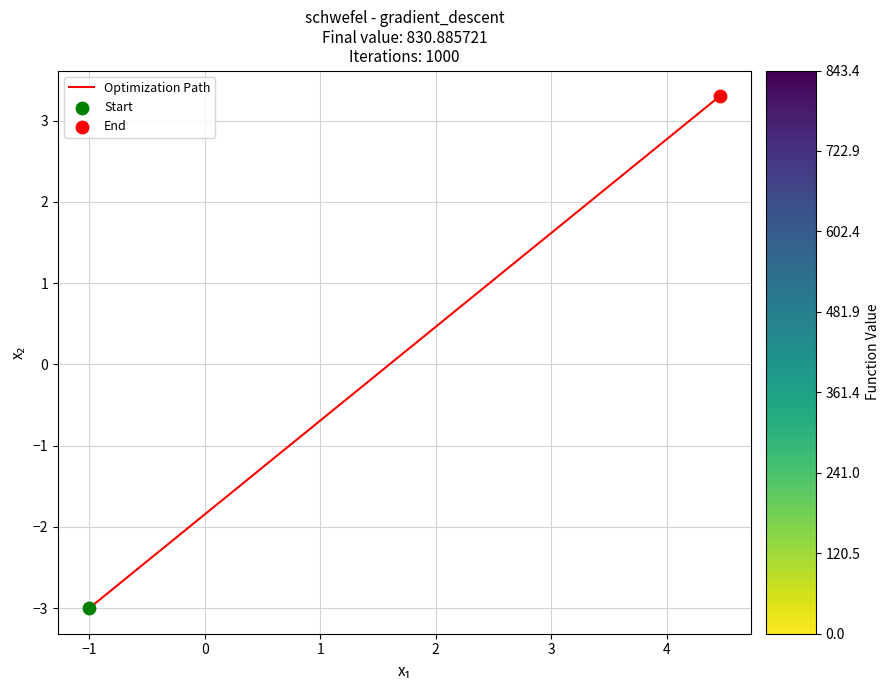

What is the smallest value displayed?

-3.0